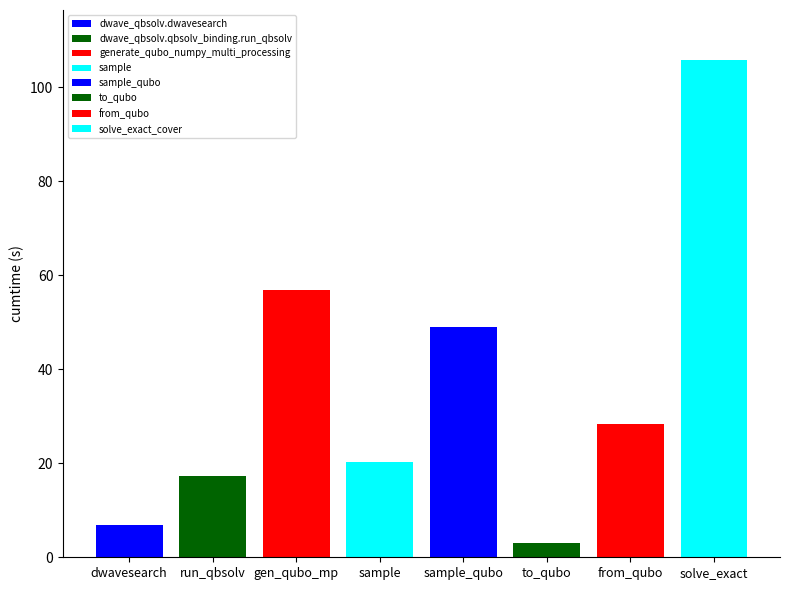

Which category has the lowest value across all series?

to_qubo